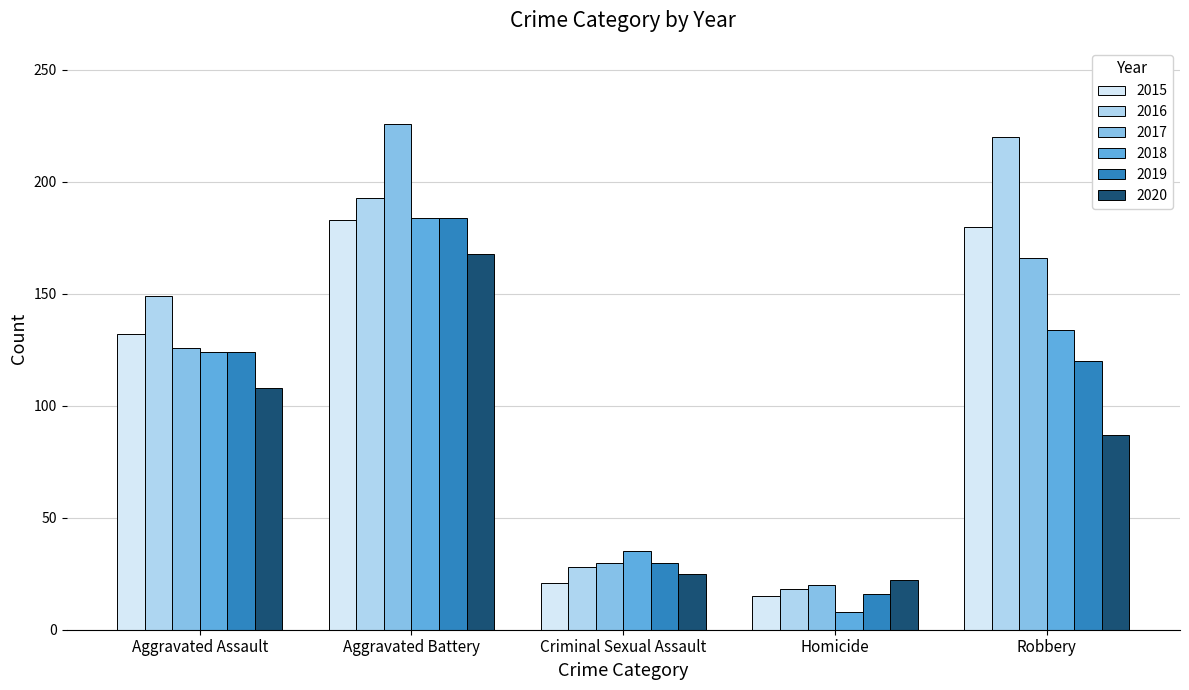

Reading left to right, transcribe all the data shown in this chart.

2015: 132	183	21	15	180
2016: 149	193	28	18	220
2017: 126	226	30	20	166
2018: 124	184	35	8	134
2019: 124	184	30	16	120
2020: 108	168	25	22	87